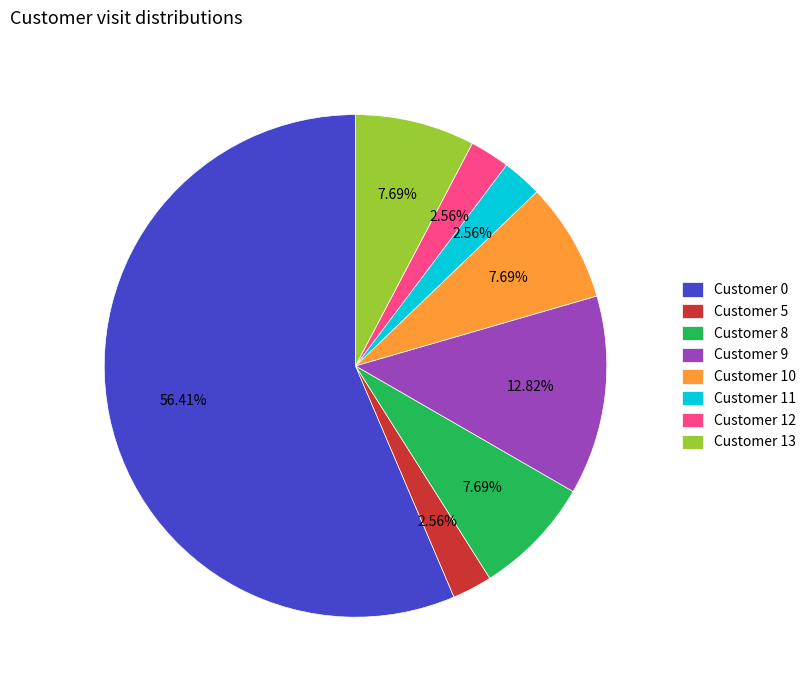

What is the ratio of the value at Customer 12 to the value at Customer 11?

1.0